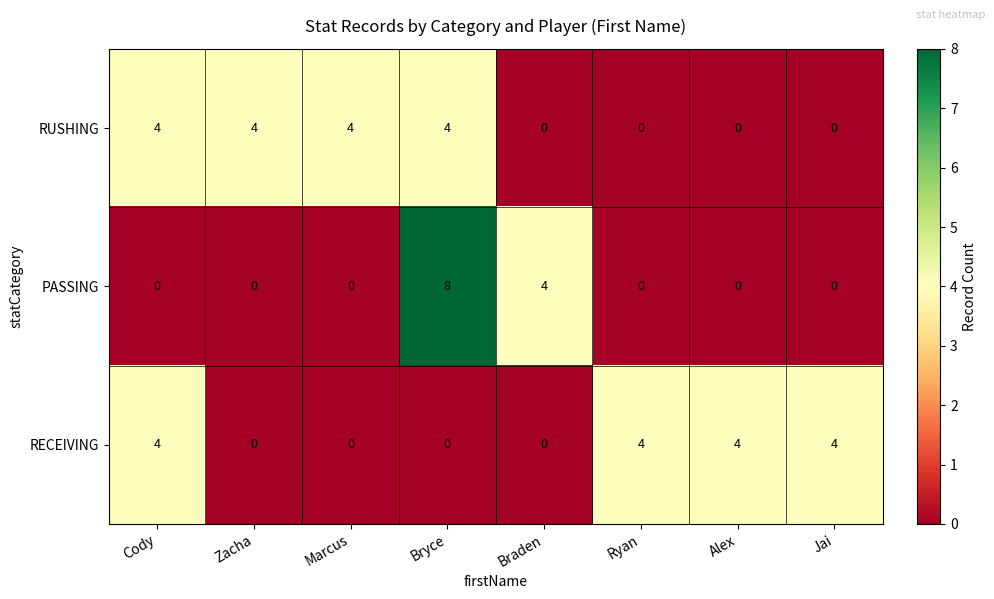

Which series has the largest range (max minus min)?

PASSING